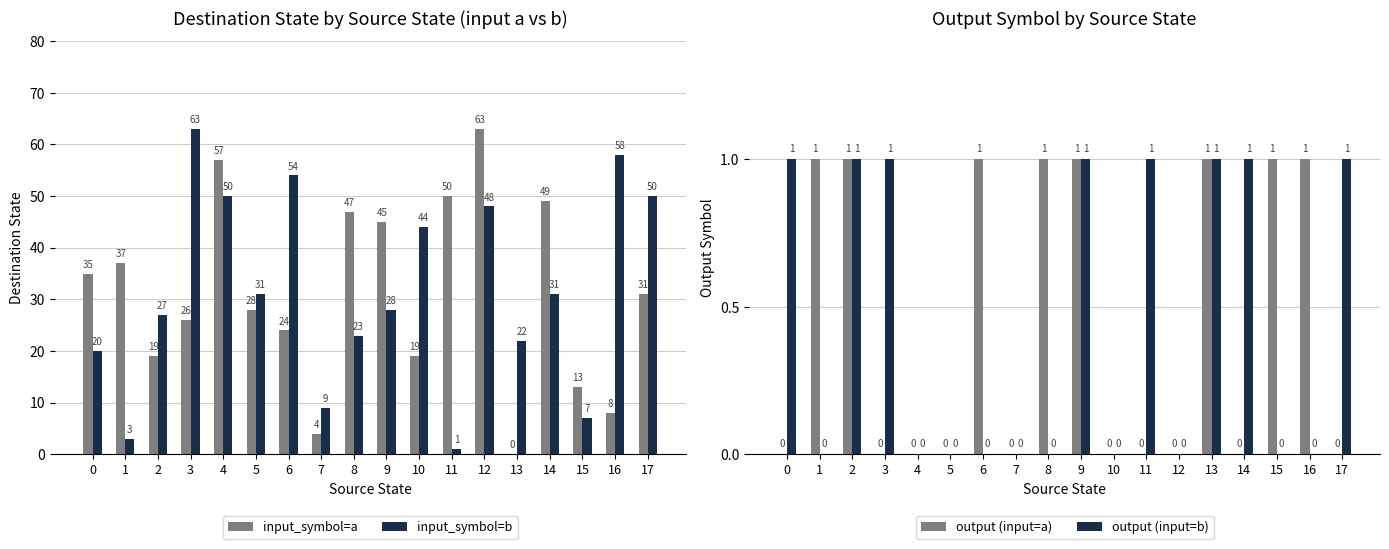

Where does the input_symbol=b series first go above 31?

3